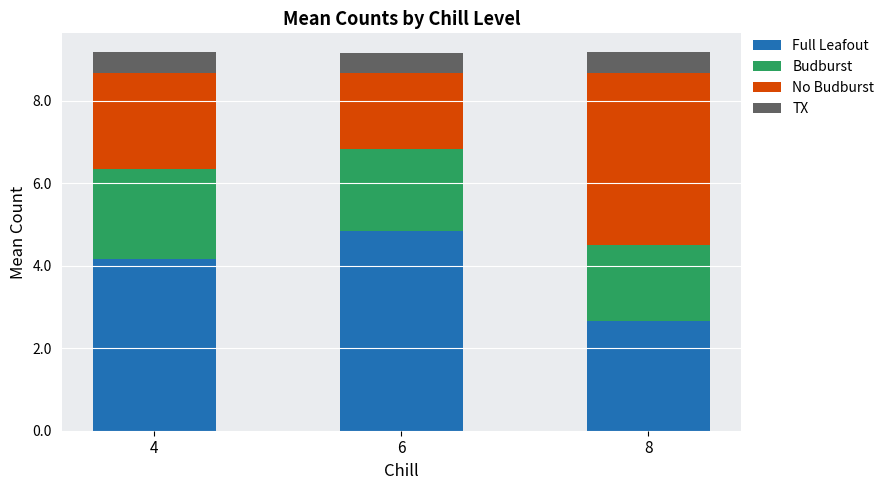

List the labels in order of Full Leafout value, smallest first.

8, 4, 6